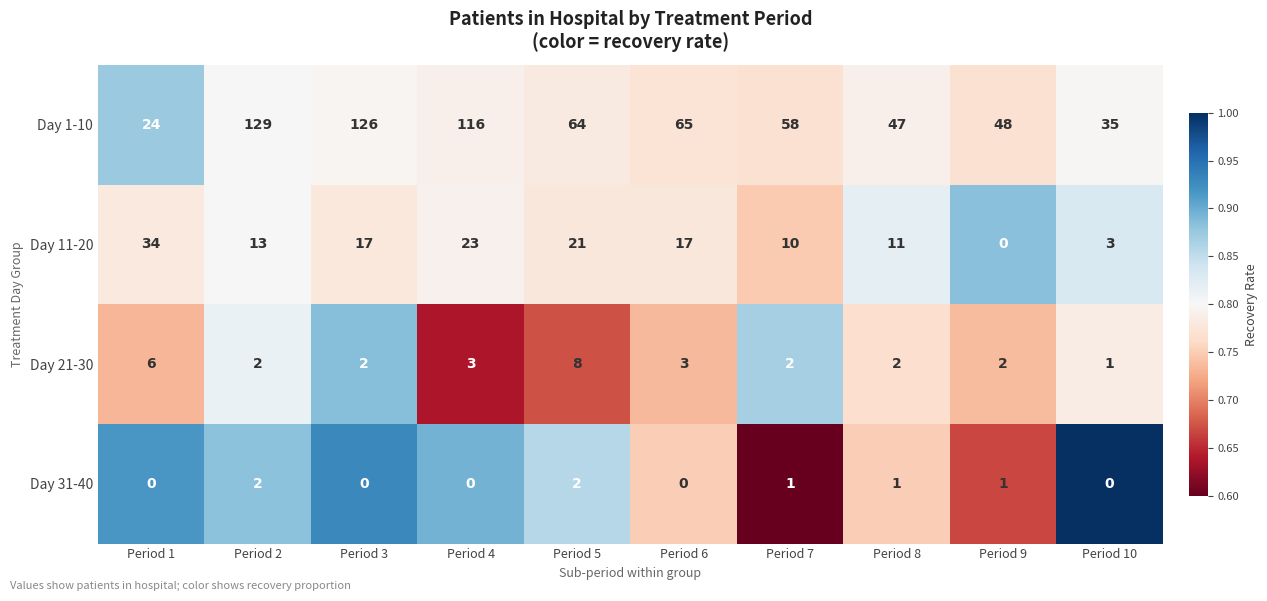

List the series in order of their peak value, lowest first.

Day 31-40, Day 21-30, Day 11-20, Day 1-10